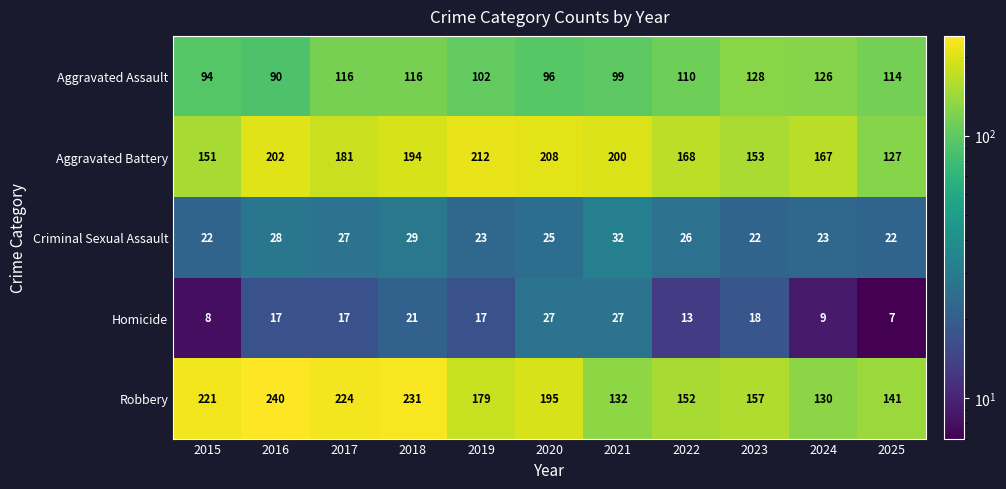

Where does the Aggravated Battery series first go above 181?

2016